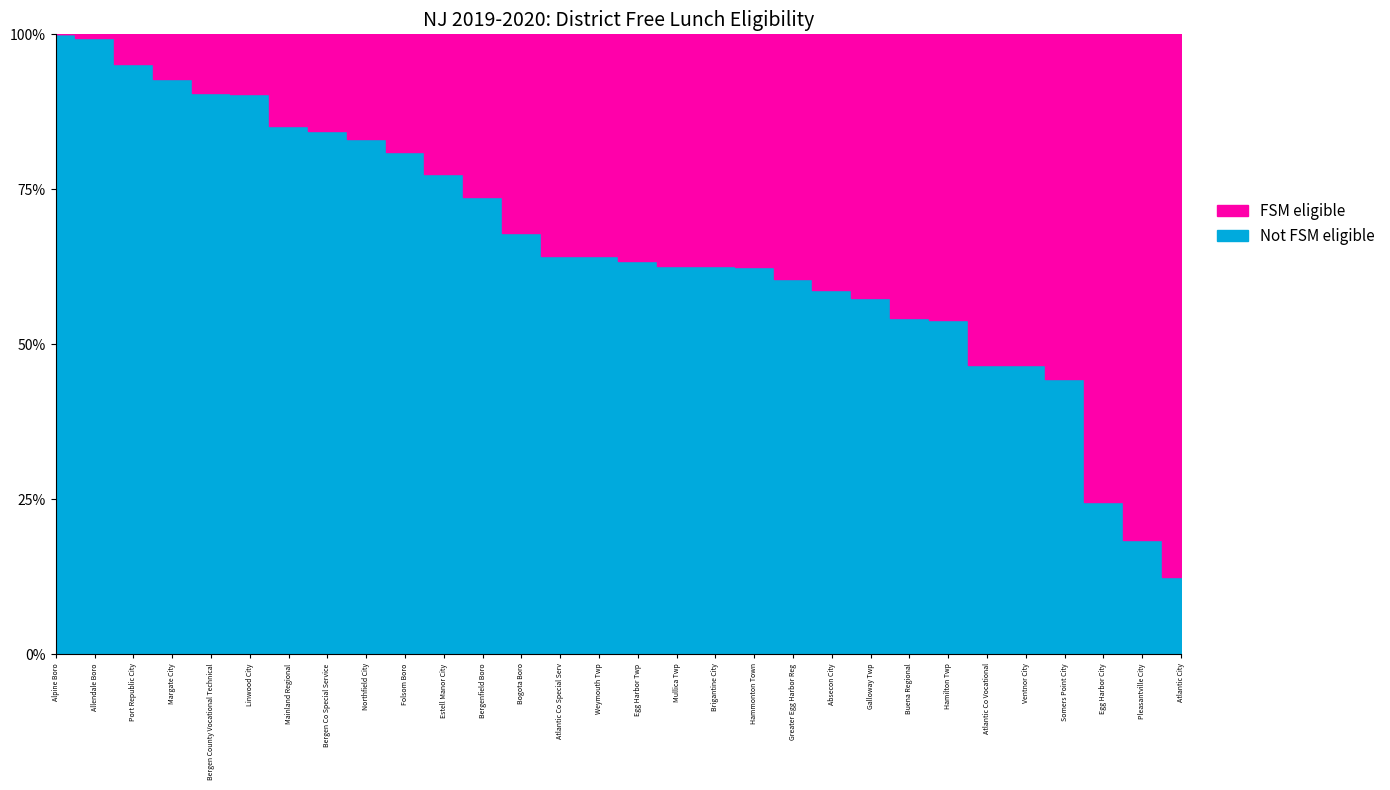

Where does the Not Free Lunch series first go above 64?

Atlantic Co Special Serv